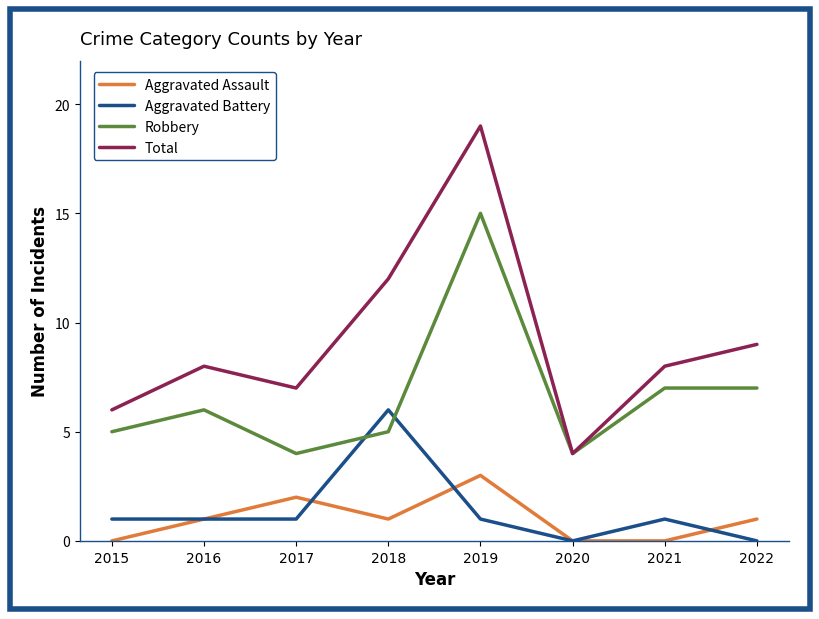

True or false: Robbery and Aggravated Assault intersect in this chart.

False